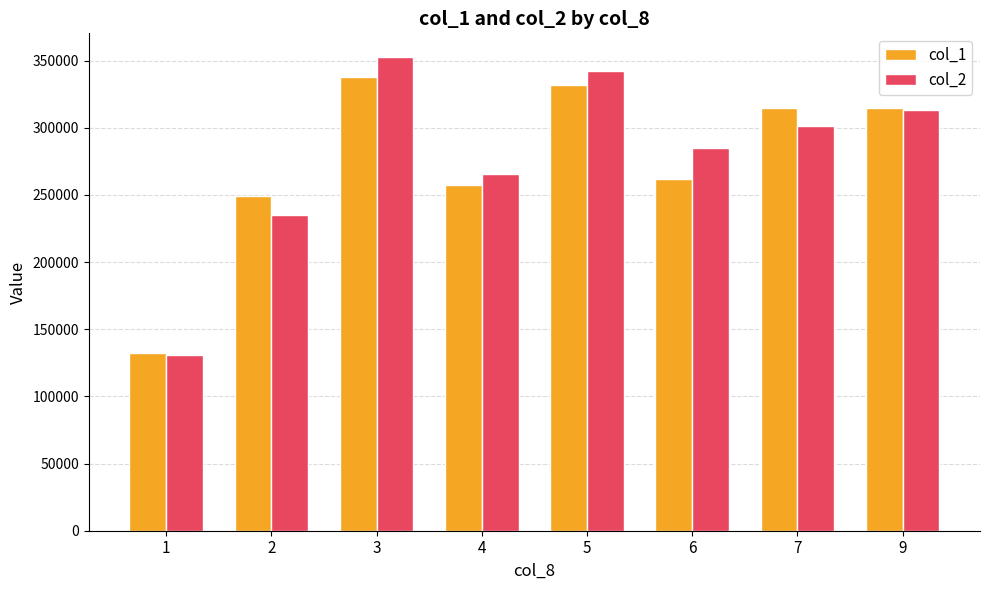

At which category is the sum across all series the highest?

3